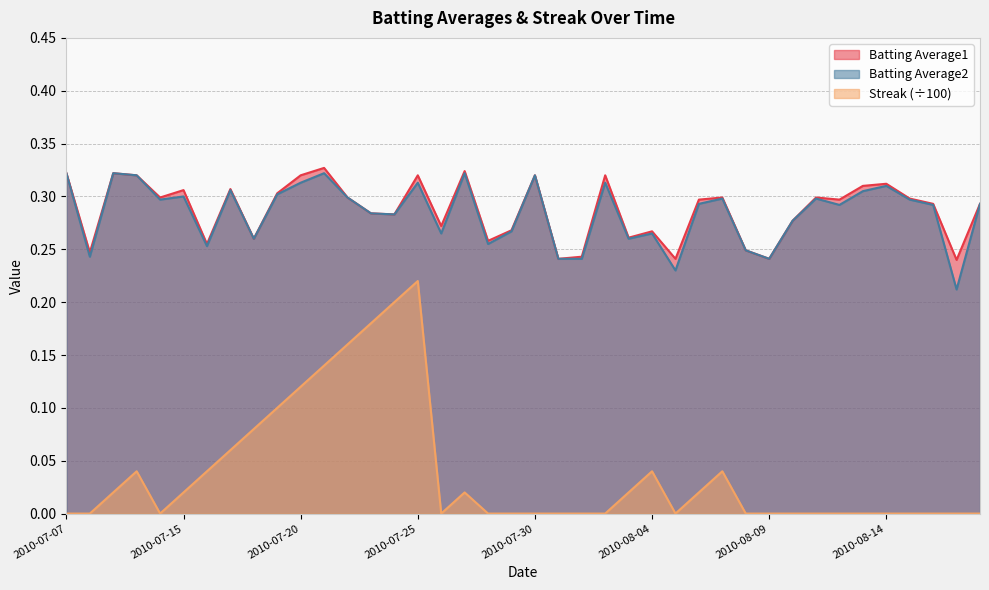

Reading left to right, what are all the values shown in this chart?

Batting Average1: 0.3	0.2	0.3	0.3	0.3	0.3	0.3	0.3	0.3	0.3	0.3	0.3	0.3	0.3	0.3	0.3	0.3	0.3	0.3	0.3	0.3	0.2	0.2	0.3	0.3	0.3	0.2	0.3	0.3	0.2	0.2	0.3	0.3	0.3	0.3	0.3	0.3	0.3	0.2	0.3
Batting Average2: 0.3	0.2	0.3	0.3	0.3	0.3	0.3	0.3	0.3	0.3	0.3	0.3	0.3	0.3	0.3	0.3	0.3	0.3	0.3	0.3	0.3	0.2	0.2	0.3	0.3	0.3	0.2	0.3	0.3	0.2	0.2	0.3	0.3	0.3	0.3	0.3	0.3	0.3	0.2	0.3
Streak: 0.0	0.0	0.0	0.0	0.0	0.0	0.0	0.1	0.1	0.1	0.1	0.1	0.2	0.2	0.2	0.2	0.0	0.0	0.0	0.0	0.0	0.0	0.0	0.0	0.0	0.0	0.0	0.0	0.0	0.0	0.0	0.0	0.0	0.0	0.0	0.0	0.0	0.0	0.0	0.0